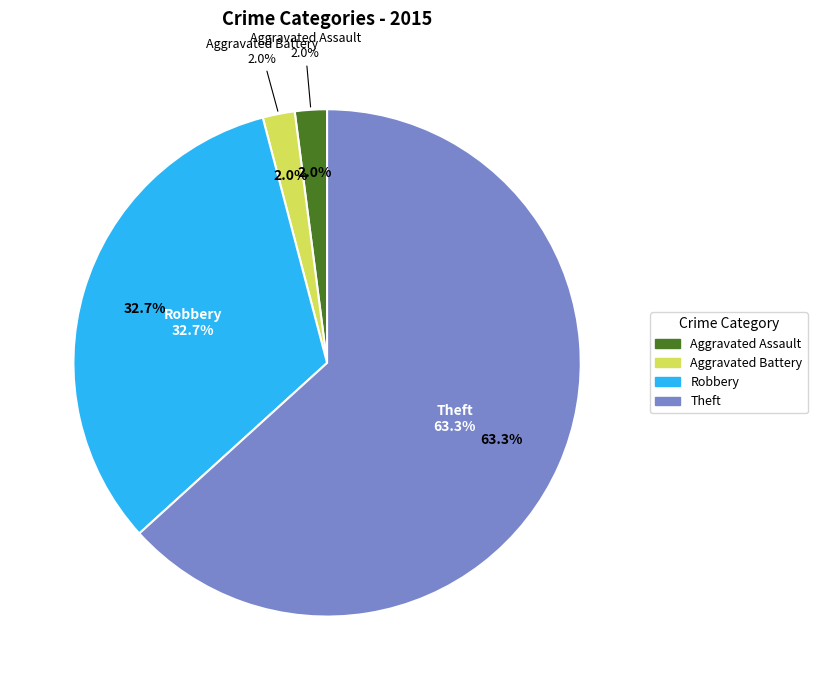

Which category accounts for the majority?

Theft